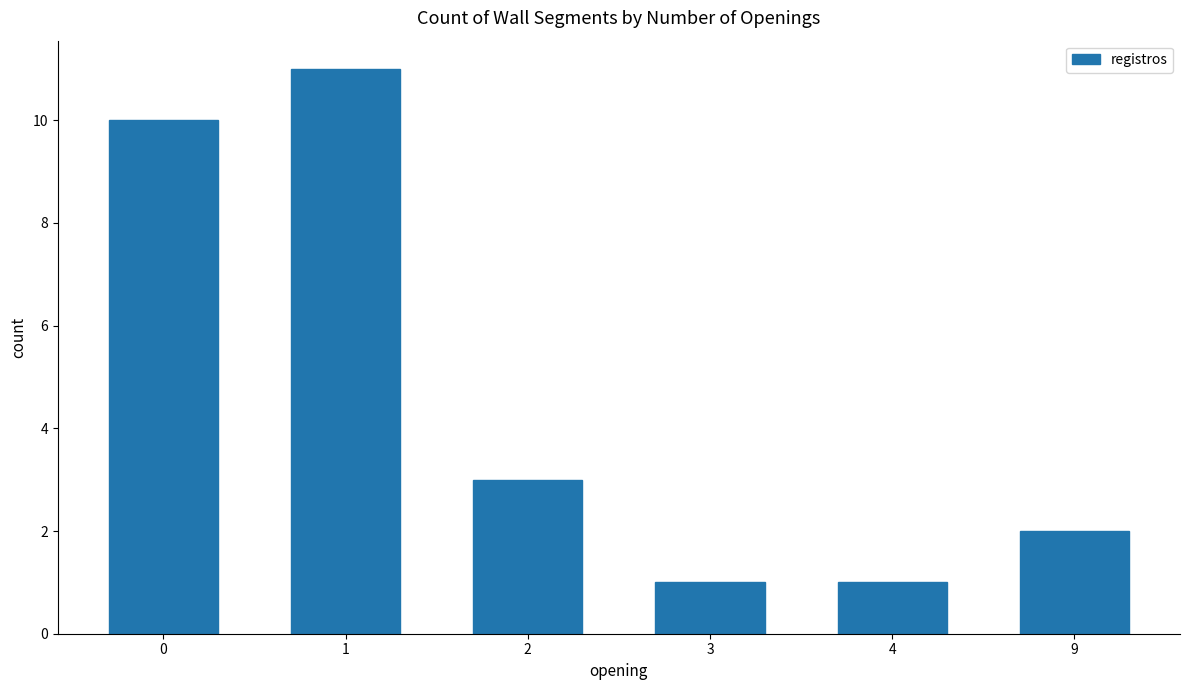

At which category does the chart reach its peak across all series?

1